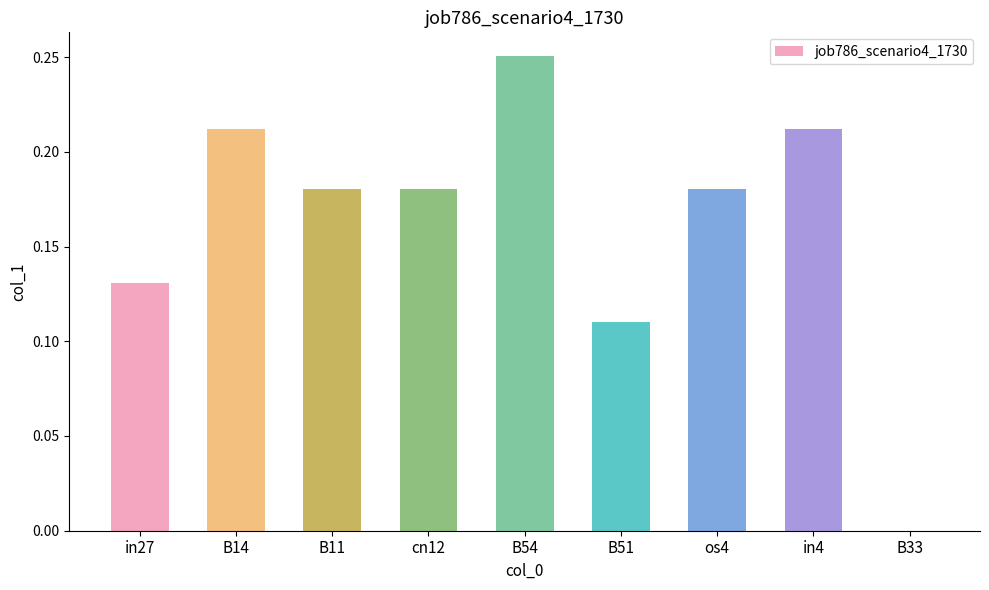

Which label corresponds to the largest value in the chart?

B54